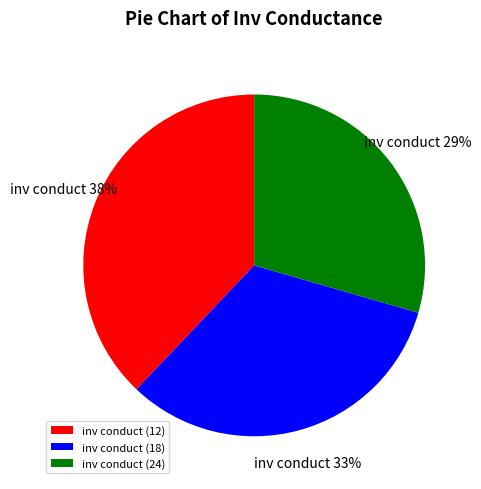

What is the smallest slice in the pie chart?

inv conduct (24)